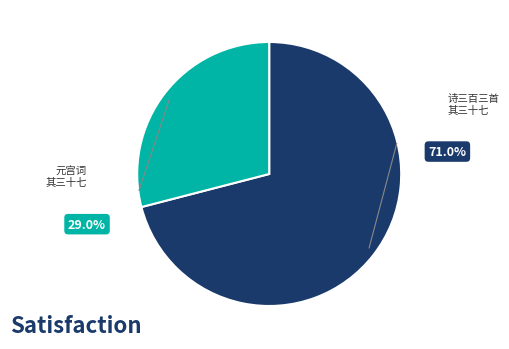

How many segments does this pie chart have?

2